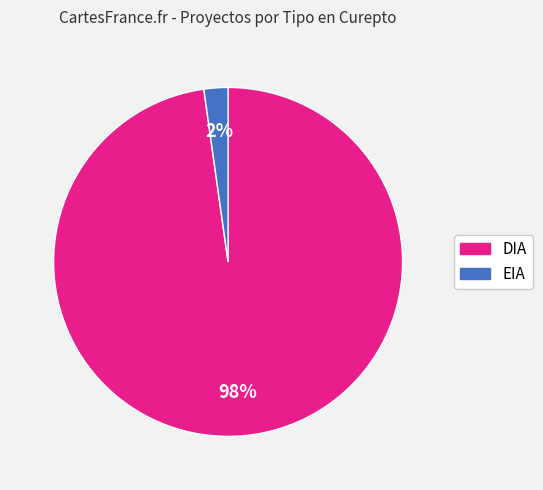

To the nearest percent, what is the combined percentage of EIA and DIA?

100%